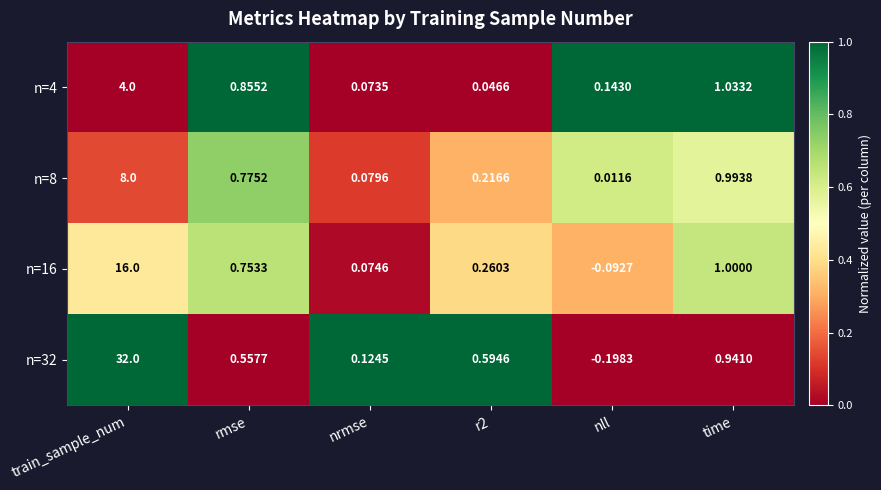

Which label corresponds to the largest value in the chart?

train_sample_num